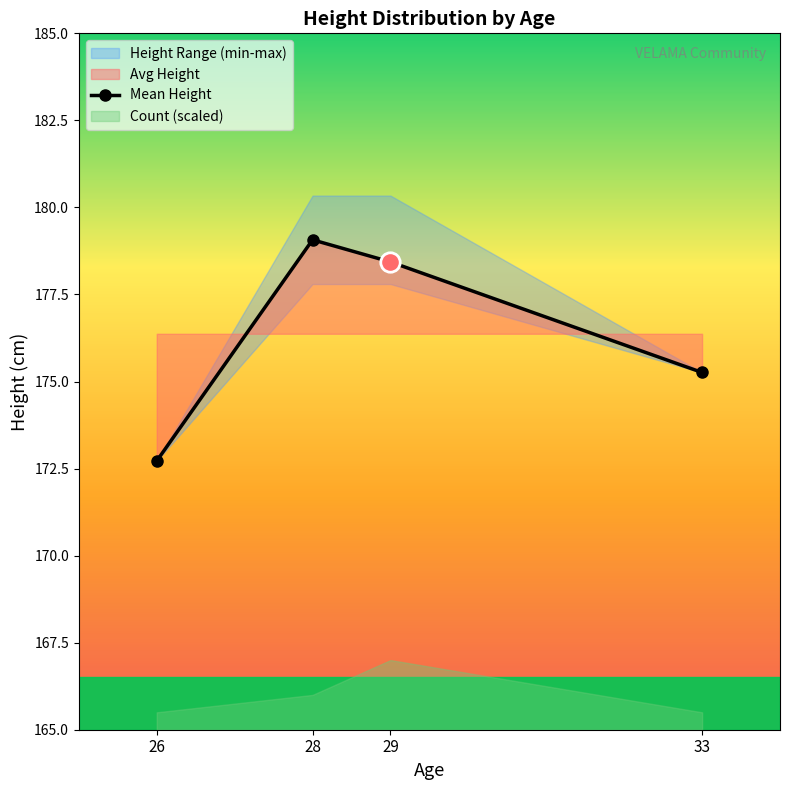

The value of Mean Height at 28 is 319.4. True or false?

False